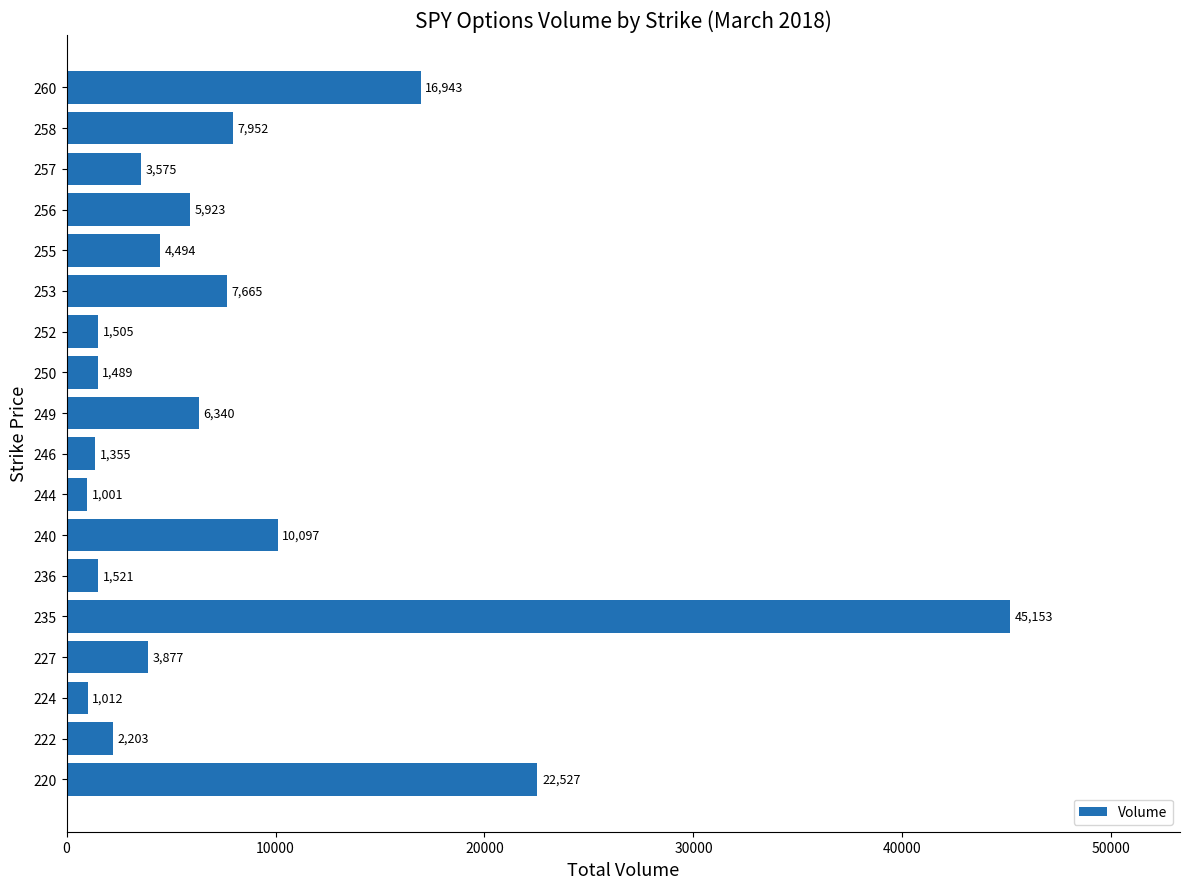

What is the change in value from 244 to 252?

+504